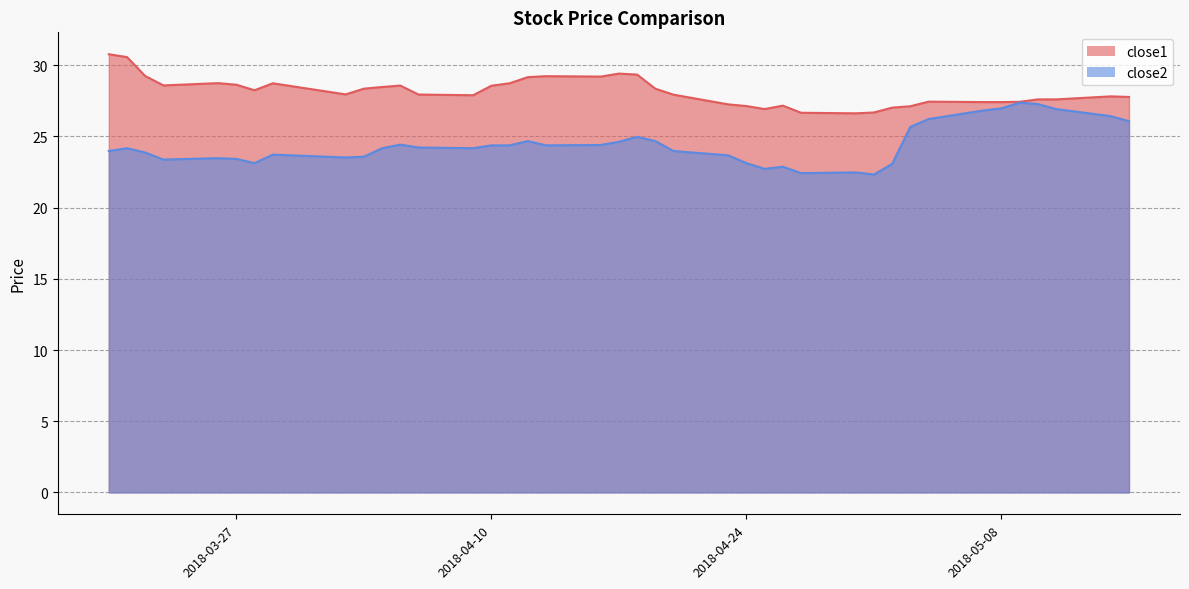

Where does the close1 series first go above 27?

2018-03-20